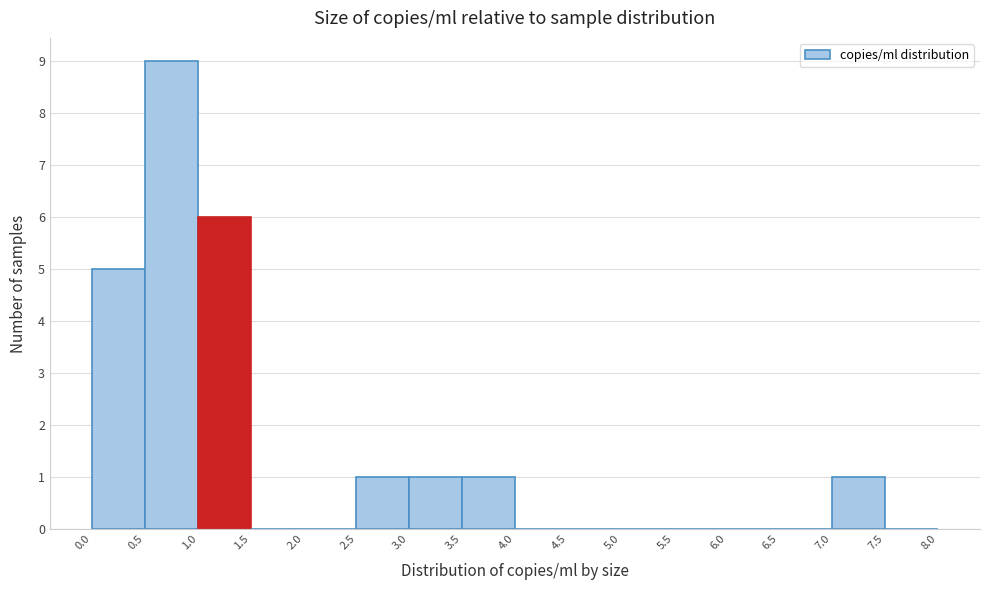

Reading left to right, list every bar in this chart as the range it spans on the x-axis followed by its height. The values are not printed on the chart, so give them approximately, as read against the axis.

0.0 to 0.5: 5
0.5 to 1.0: 9
1.0 to 1.5: 6
1.5 to 2.0: 0
2.0 to 2.5: 0
2.5 to 3.0: 1
3.0 to 3.5: 1
3.5 to 4.0: 1
4.0 to 4.5: 0
4.5 to 5.0: 0
5.0 to 5.5: 0
5.5 to 6.0: 0
6.0 to 6.5: 0
6.5 to 7.0: 0
7.0 to 7.5: 1
7.5 to 8.0: 0